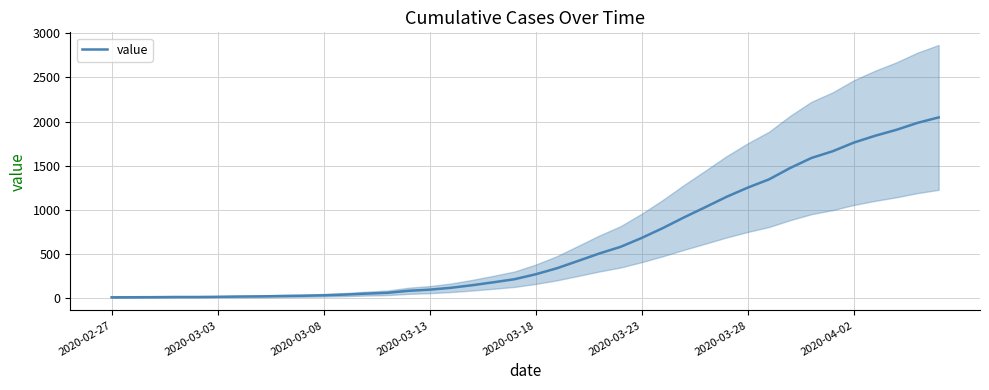

Which has a higher value, 28 or 24?

28